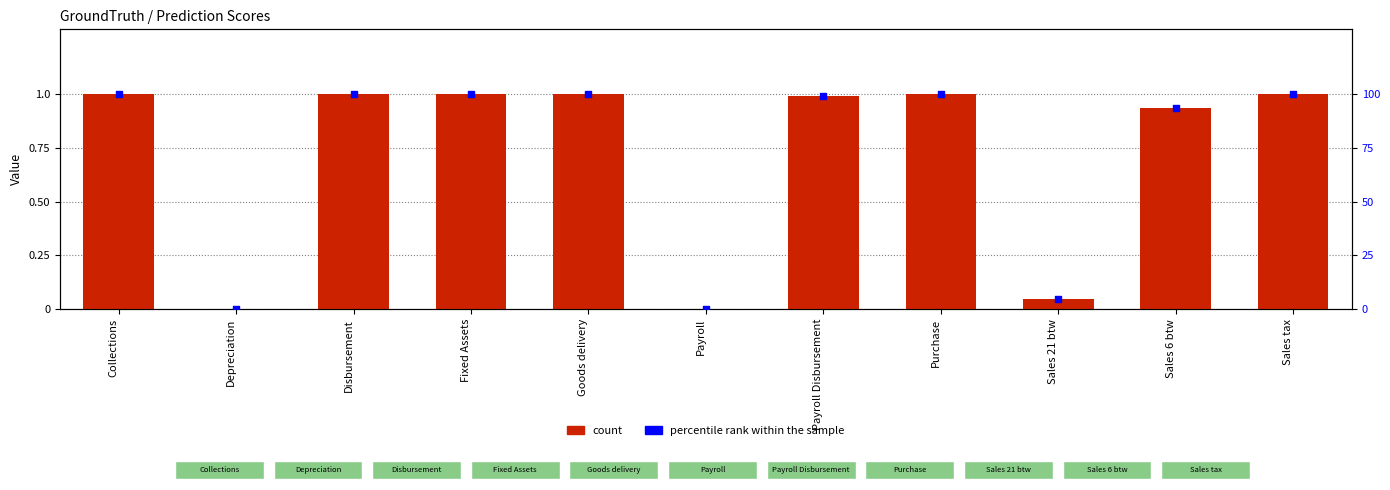

Which series reaches the minimum Y coordinate?

count